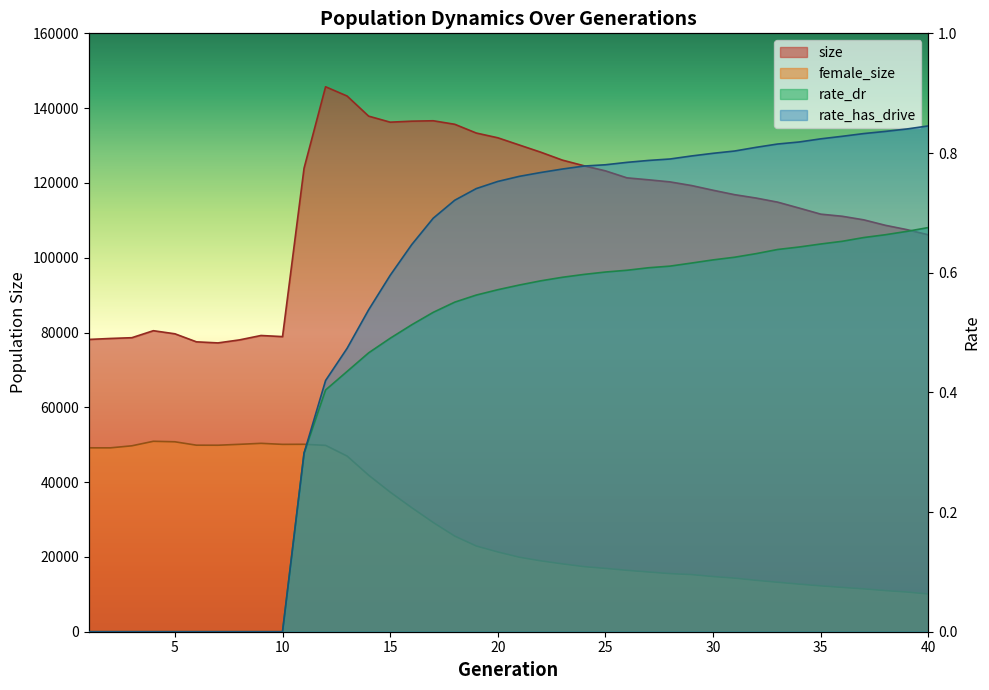

What are all the series names shown in the legend?

size, female_size, rate_dr, rate_has_drive